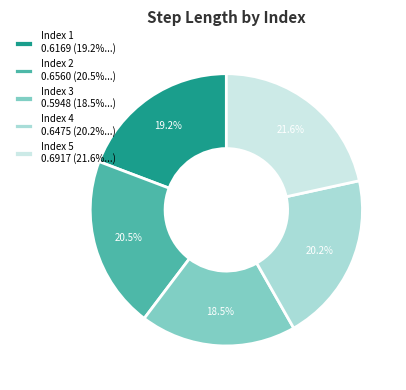

Count the number of slices in the pie.

5